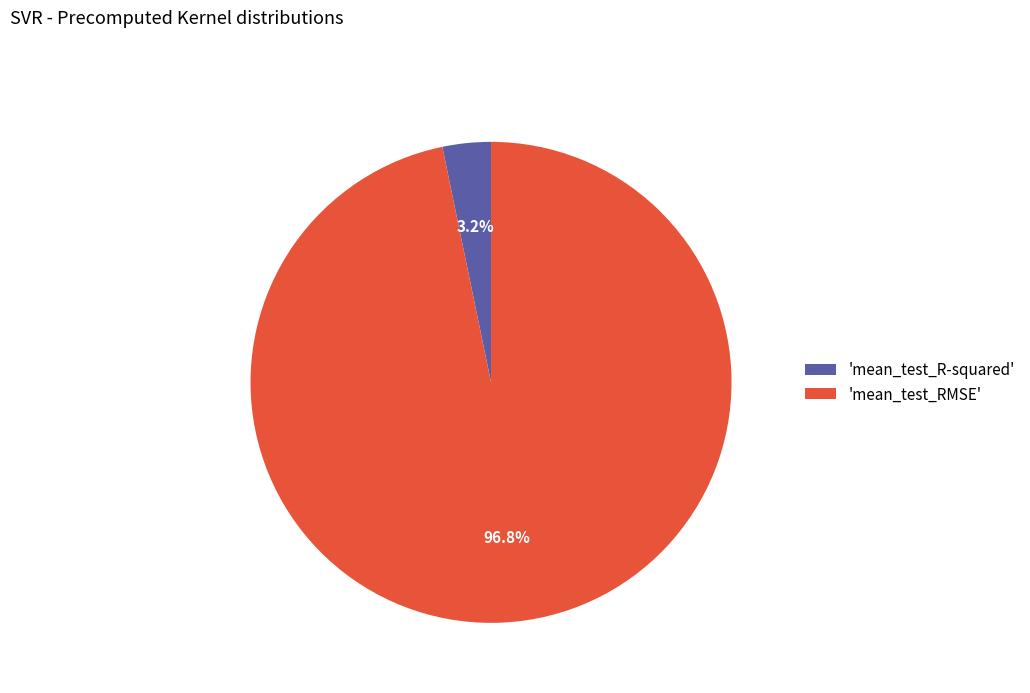

What percentage is NOT represented by 'mean_test_RMSE'?

3.2%